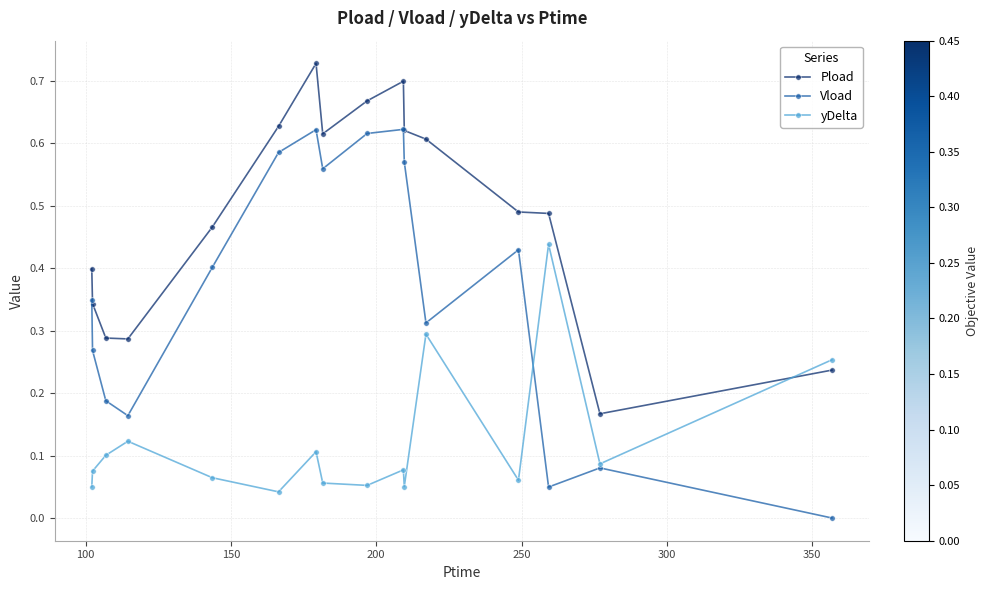

Which series has the widest spread of values?

Vload